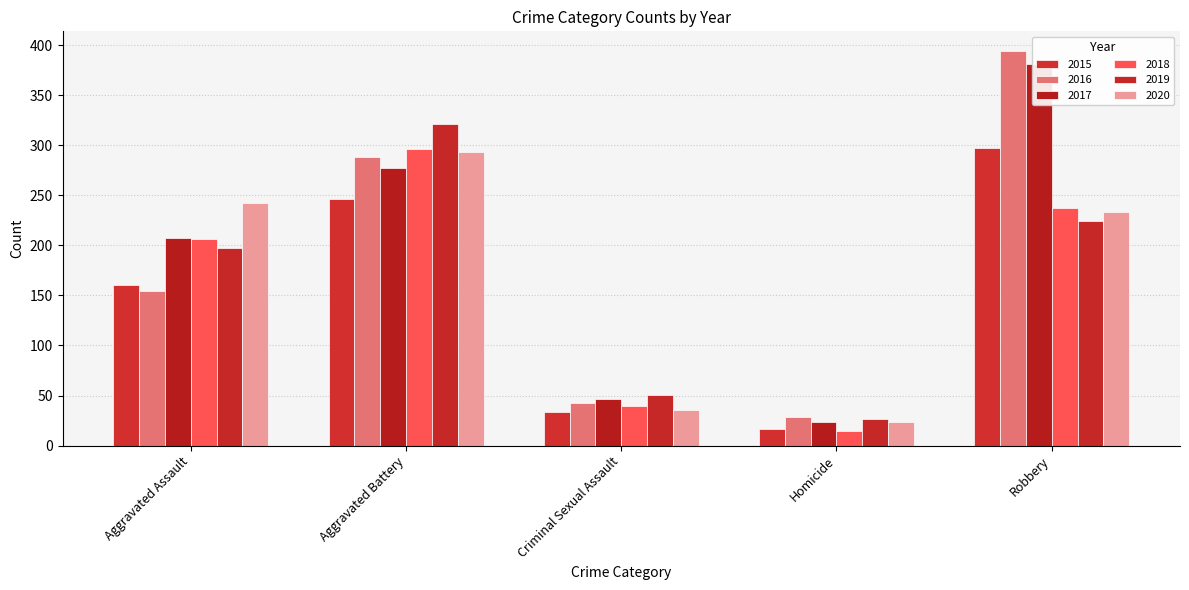

How many data points in 2020 are less than 233?

2